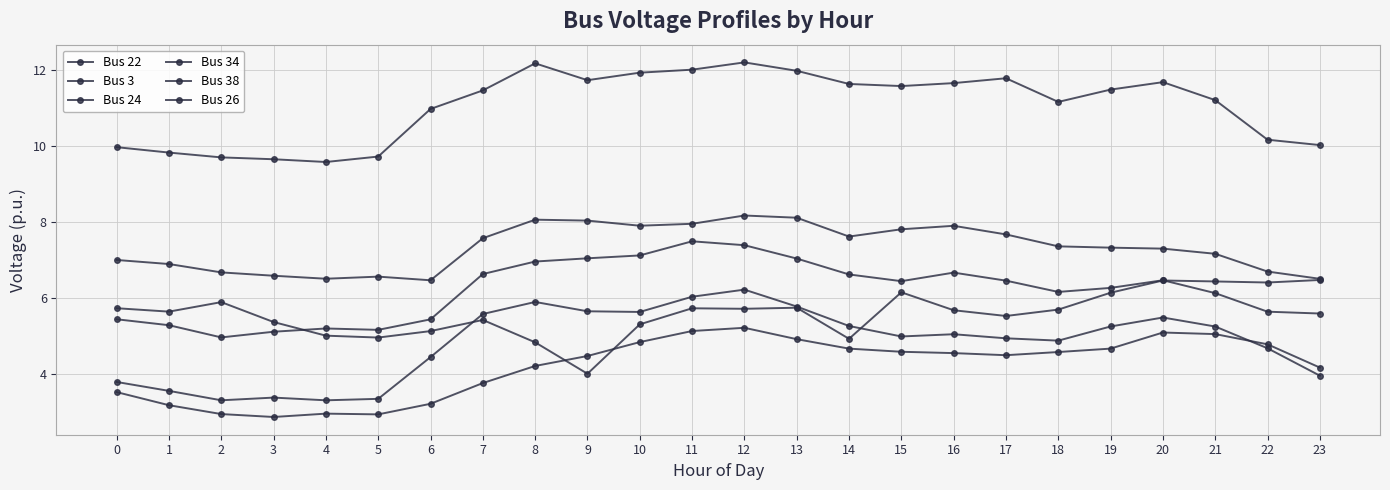

List the labels in order of Bus 26 value, largest first.

12, 11, 20, 21, 13, 10, 22, 19, 14, 15, 18, 16, 17, 9, 8, 23, 7, 0, 6, 1, 4, 2, 5, 3